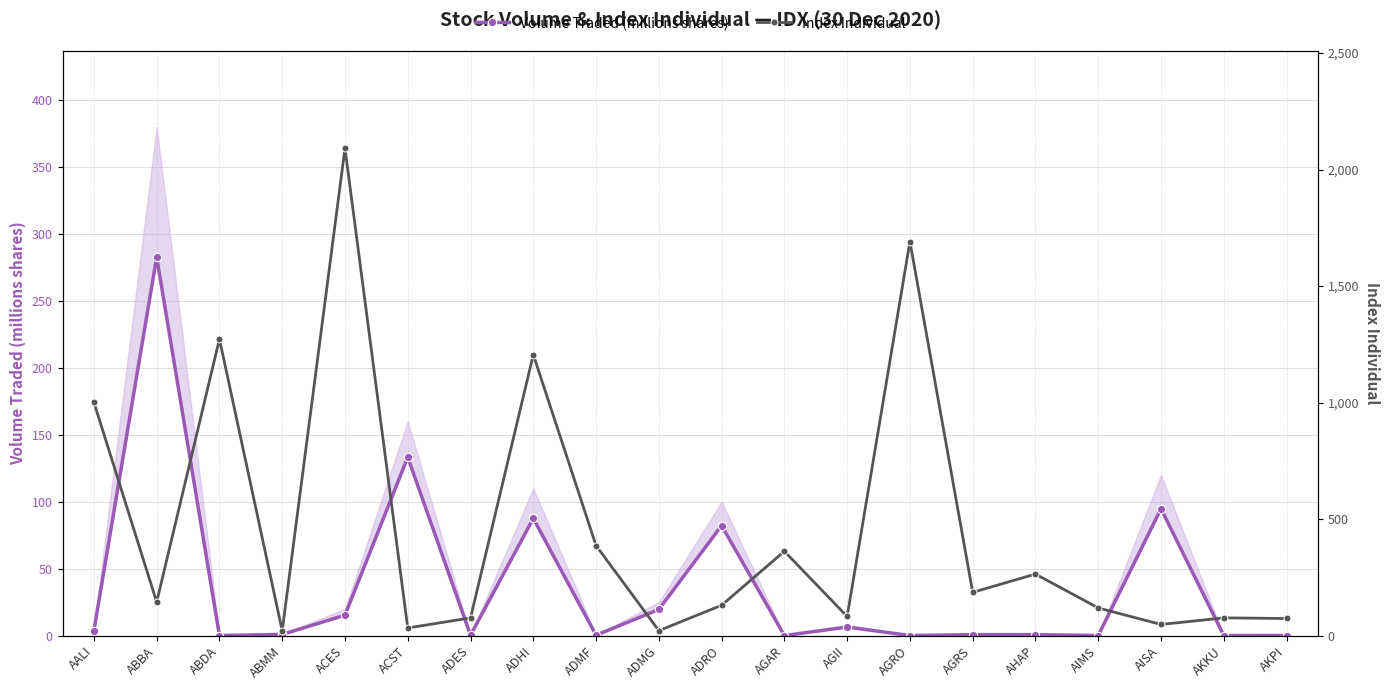

Reading right to left, what are all the values shown in this chart?

Volume Traded (millions shares): 0.0	0.0	94.8	0.0	0.7	0.7	0.0	6.4	0.0	82.2	19.5	0.2	87.6	0.2	133.3	15.2	0.8	0.0	282.8	3.6
Index Individual: 73.2	75.9	47.5	118.4	263.9	185.5	1691.0	81.8	361.8	130.0	20.9	386.0	1205.5	75.8	32.5	2091.5	20.3	1272.8	143.9	1001.3